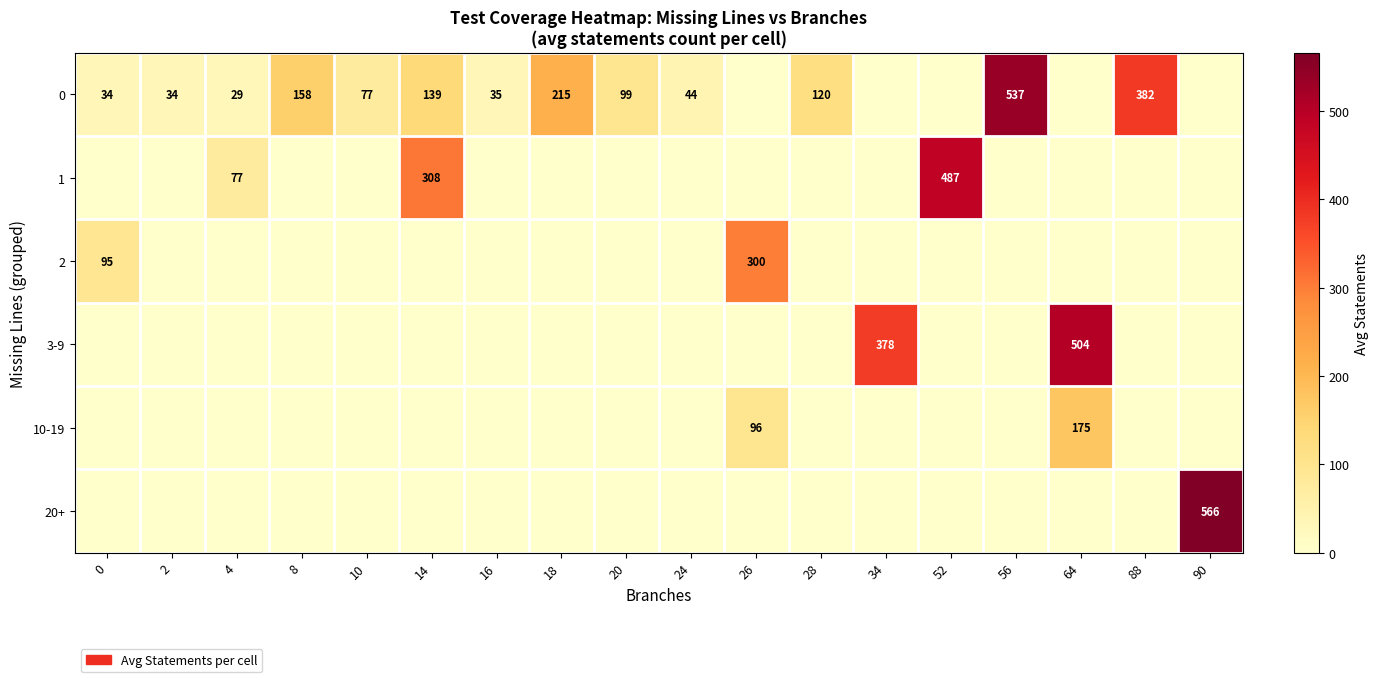

At which category does the chart reach its minimum across all series?

26